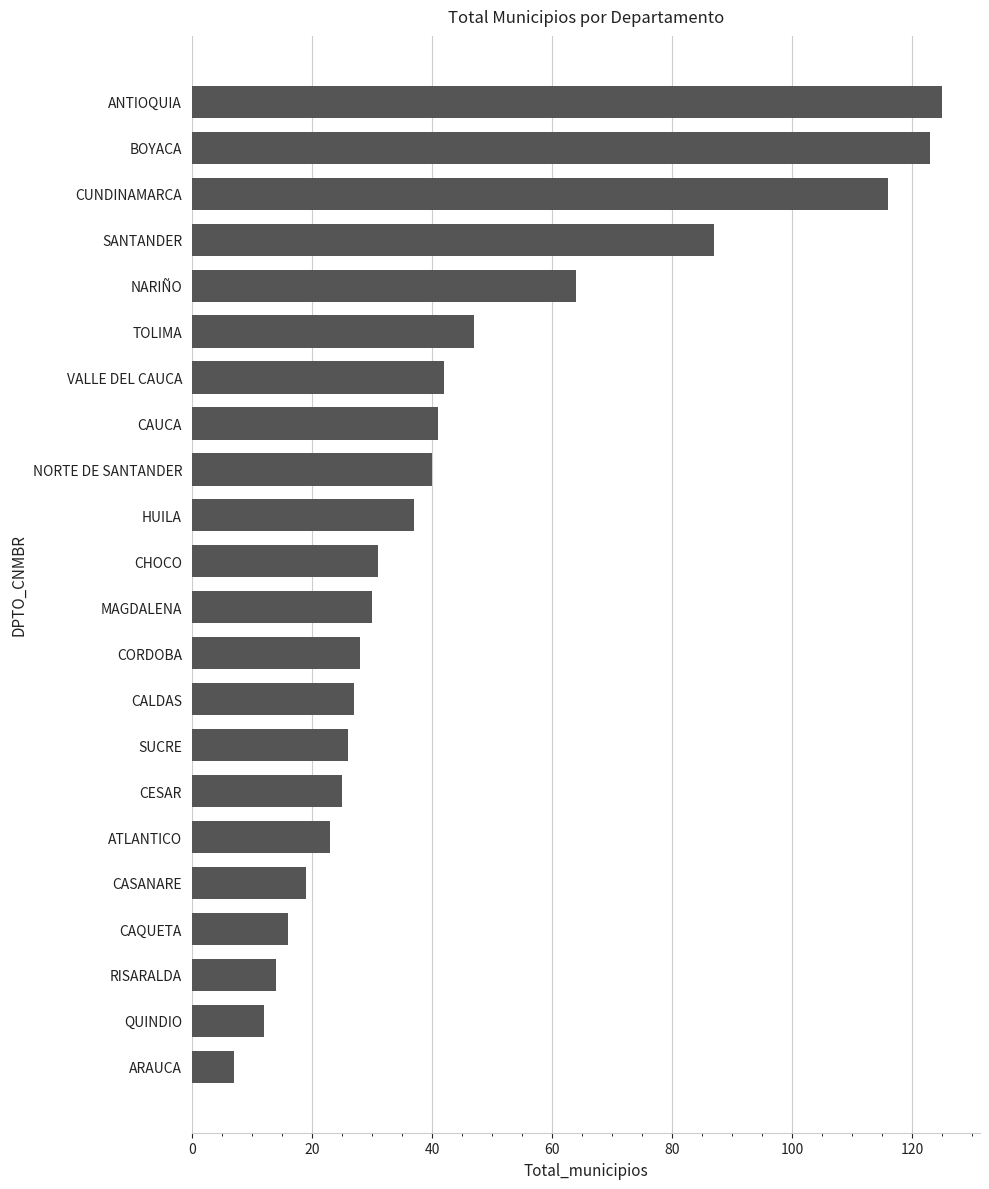

What is the change in value from MAGDALENA to VALLE DEL CAUCA?

+12